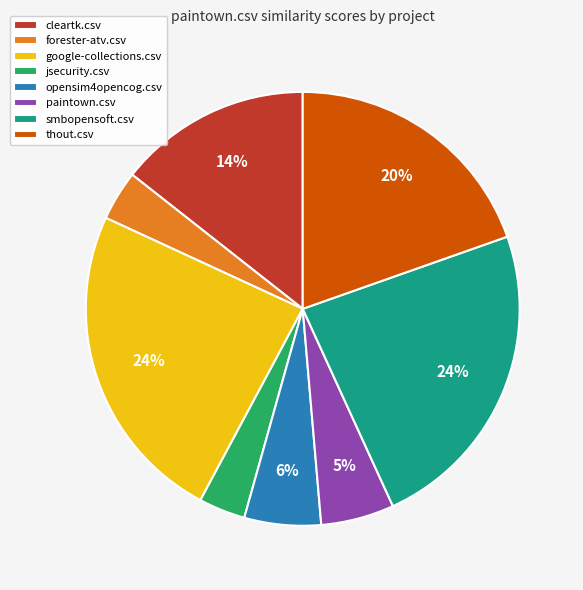

Is there a majority slice in this chart?

No